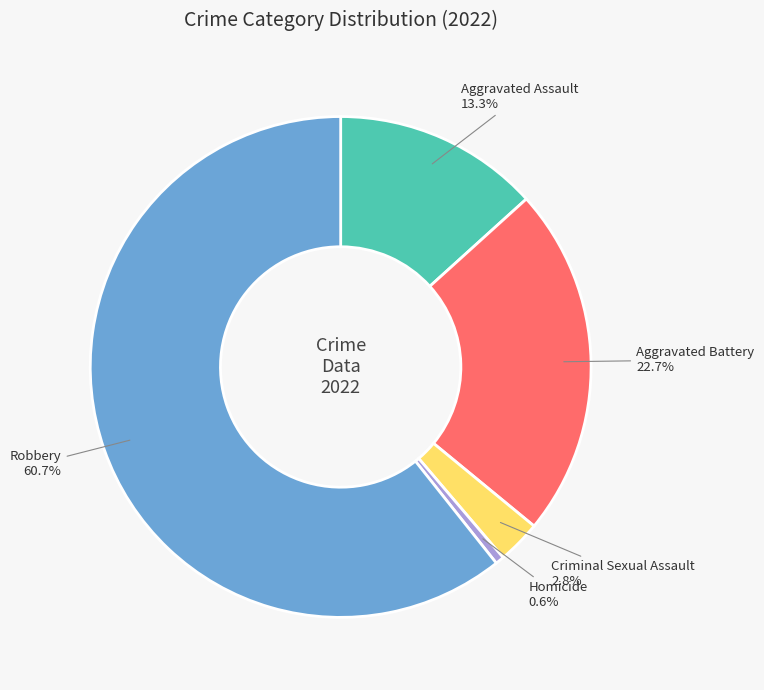

Which has a higher value, Aggravated Battery or Aggravated Assault?

Aggravated Battery